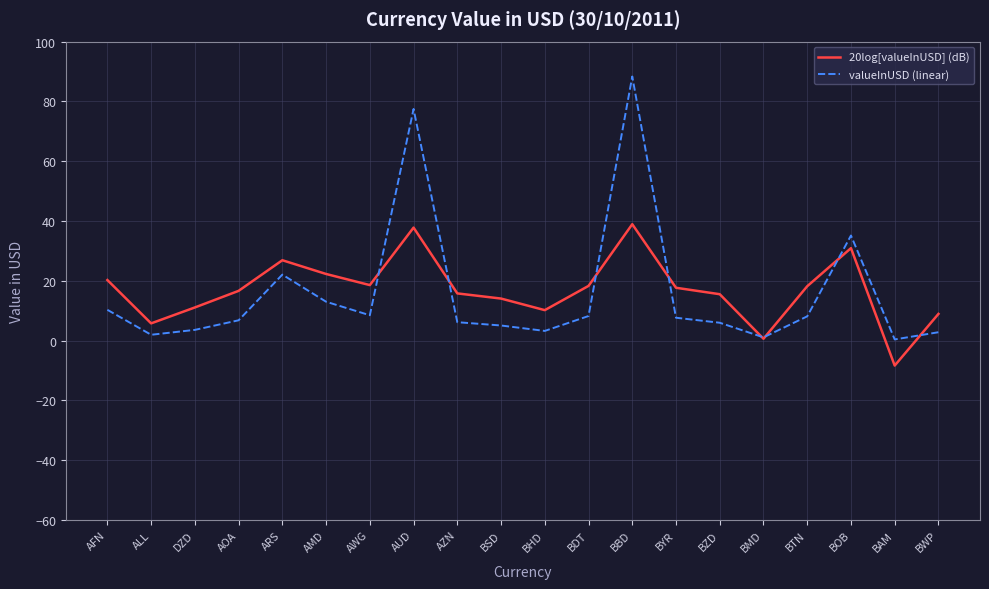

The 20log[valueInUSD] (dB) series shows 38.9 at BBD. True or false?

True